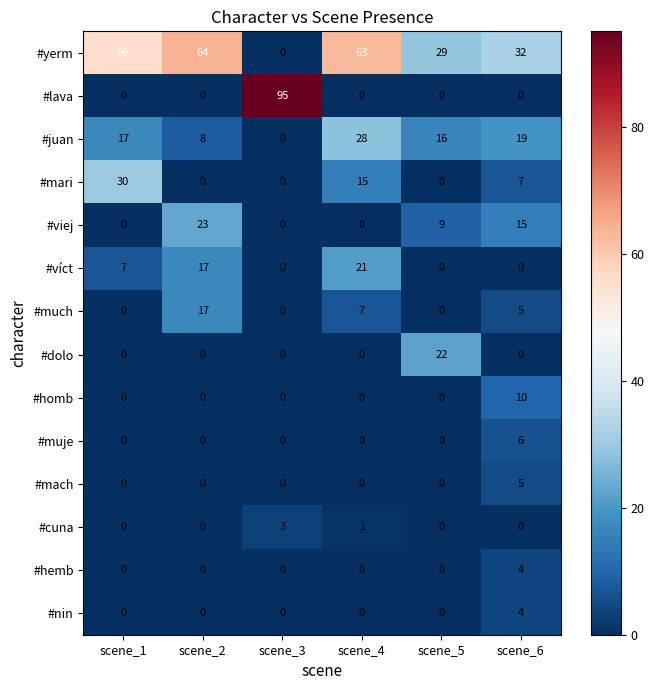

True or false: #viej has a value of -11 at scene_4.

False